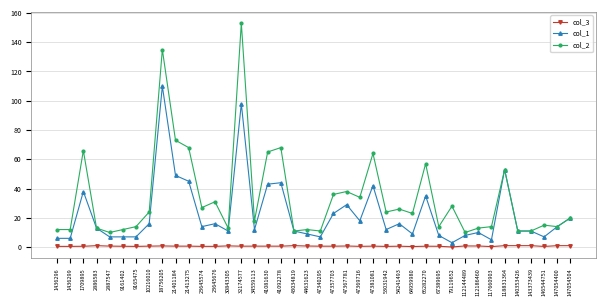

What is the maximum value for col_3?

1.0